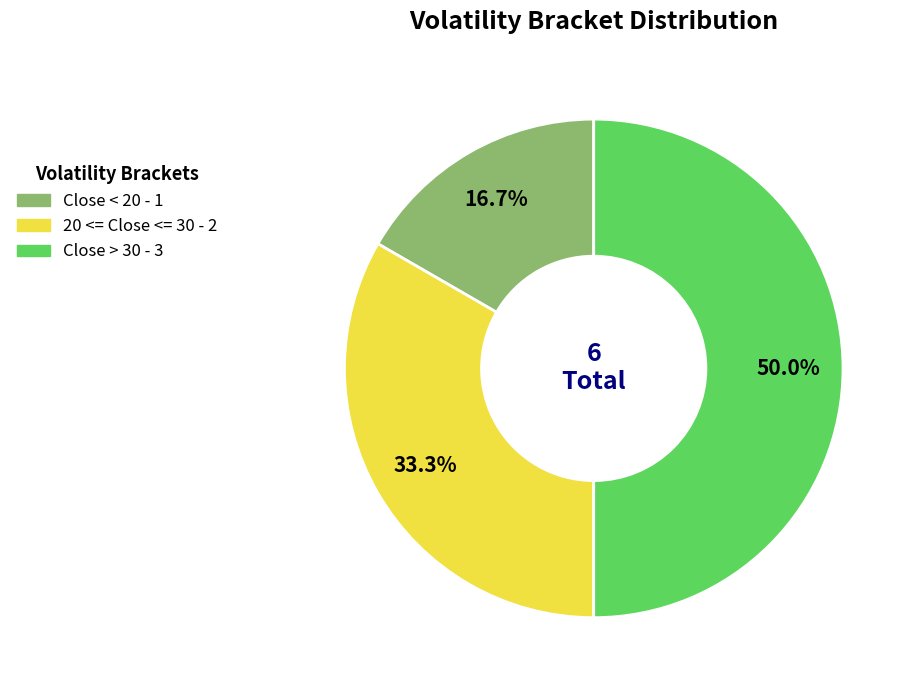

Is the sum of Close < 20 and Close > 30 greater than half?

Yes